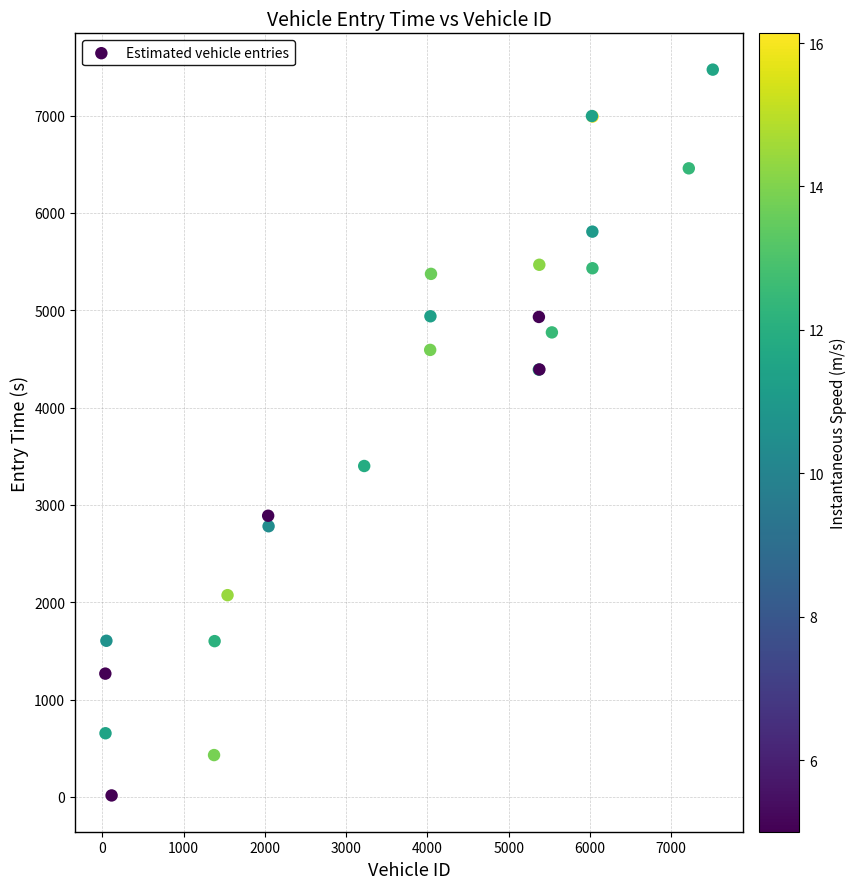

What Y value in the scatter plot is closest to 3744?

3400.2